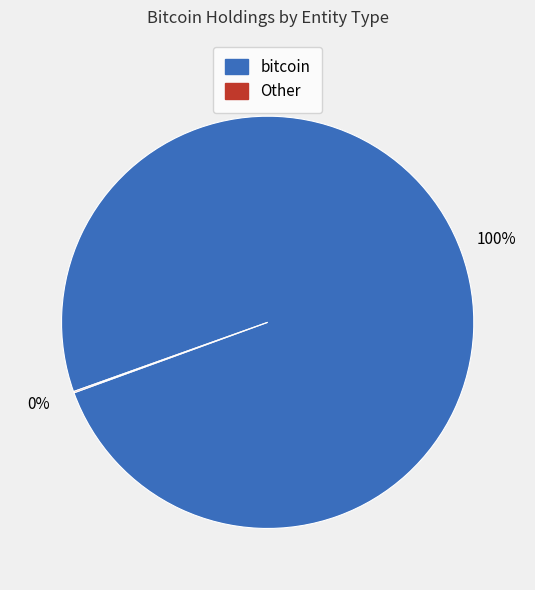

Does any single category account for the majority?

Yes